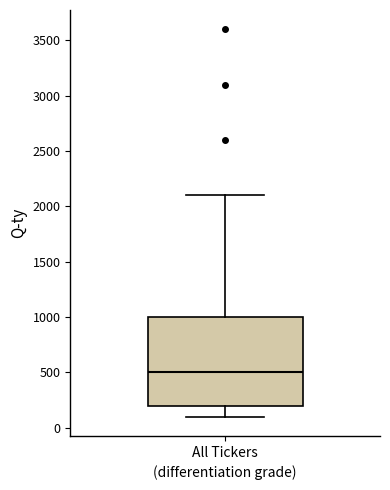

Where does the median line of the box for All Tickers sit on the y-axis? The values are not printed on the chart, so give them approximately, as read against the axis.

500